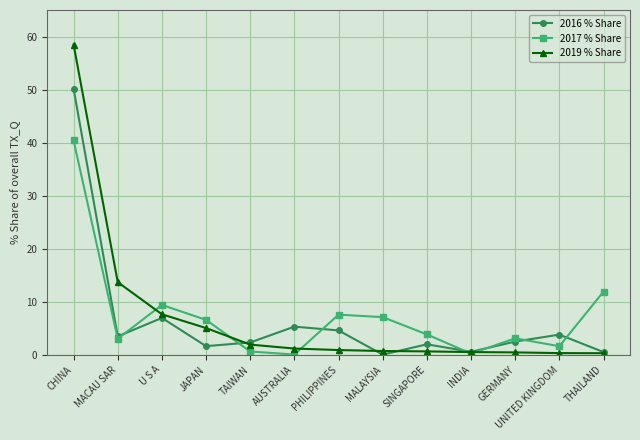

At which category is the sum across all series the highest?

CHINA